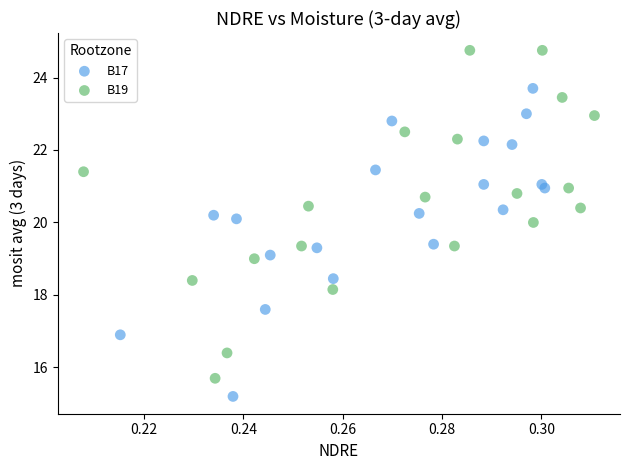

Which series contains the lowest Y value?

B17